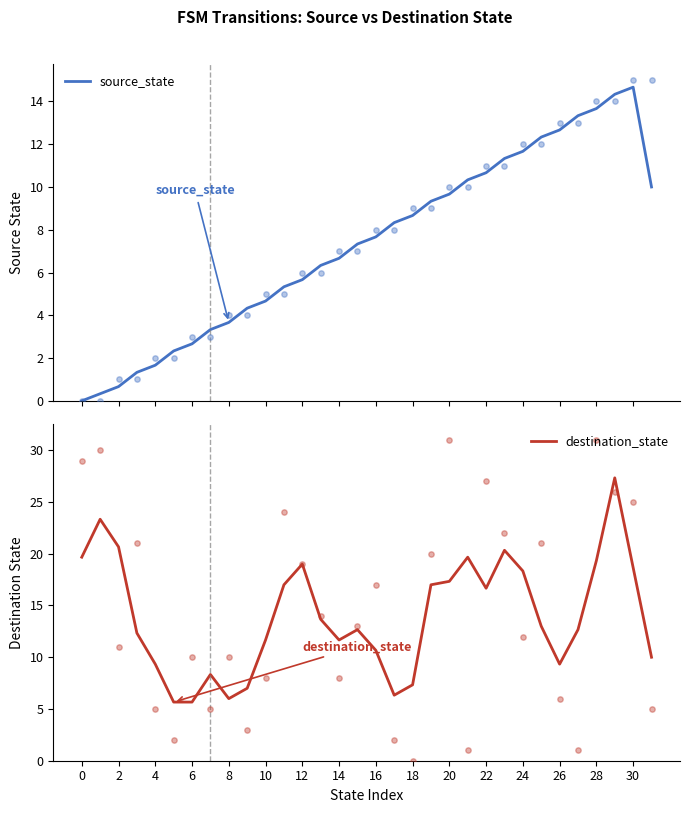

Which series contains the lowest Y value?

source_state